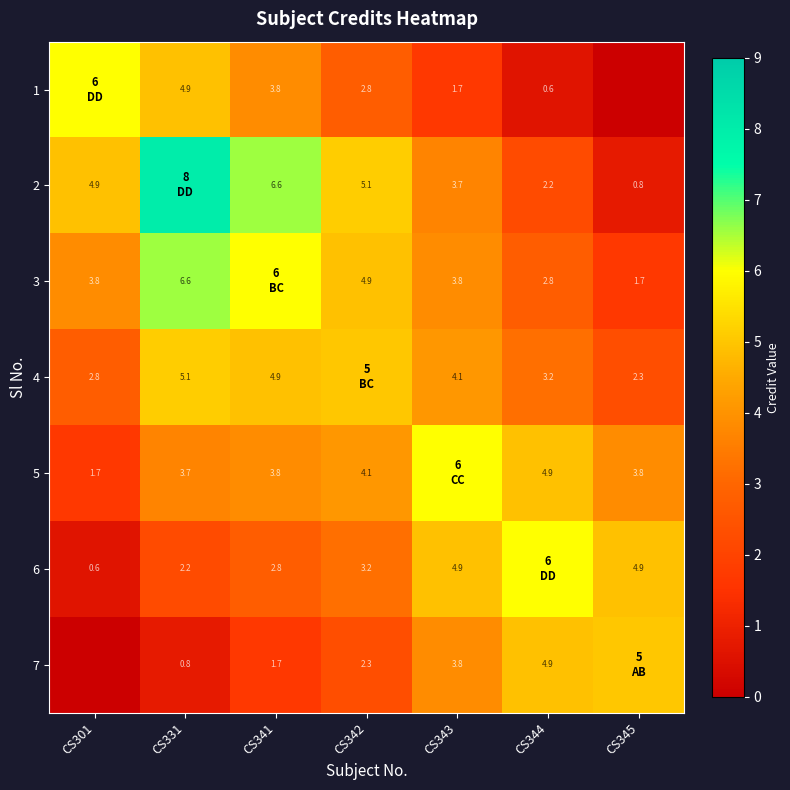

The 5 series shows 4.9 at CS344. True or false?

True